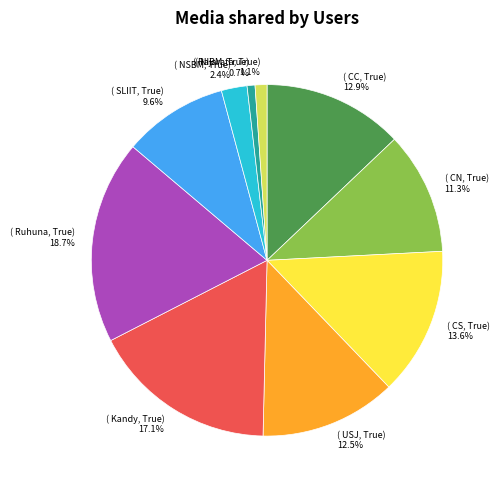

How many segments does this pie chart have?

10